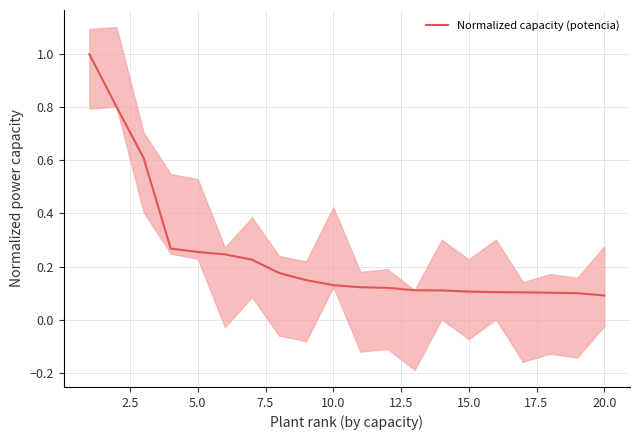

True or false: the data has more than 2 interior local peaks.

False